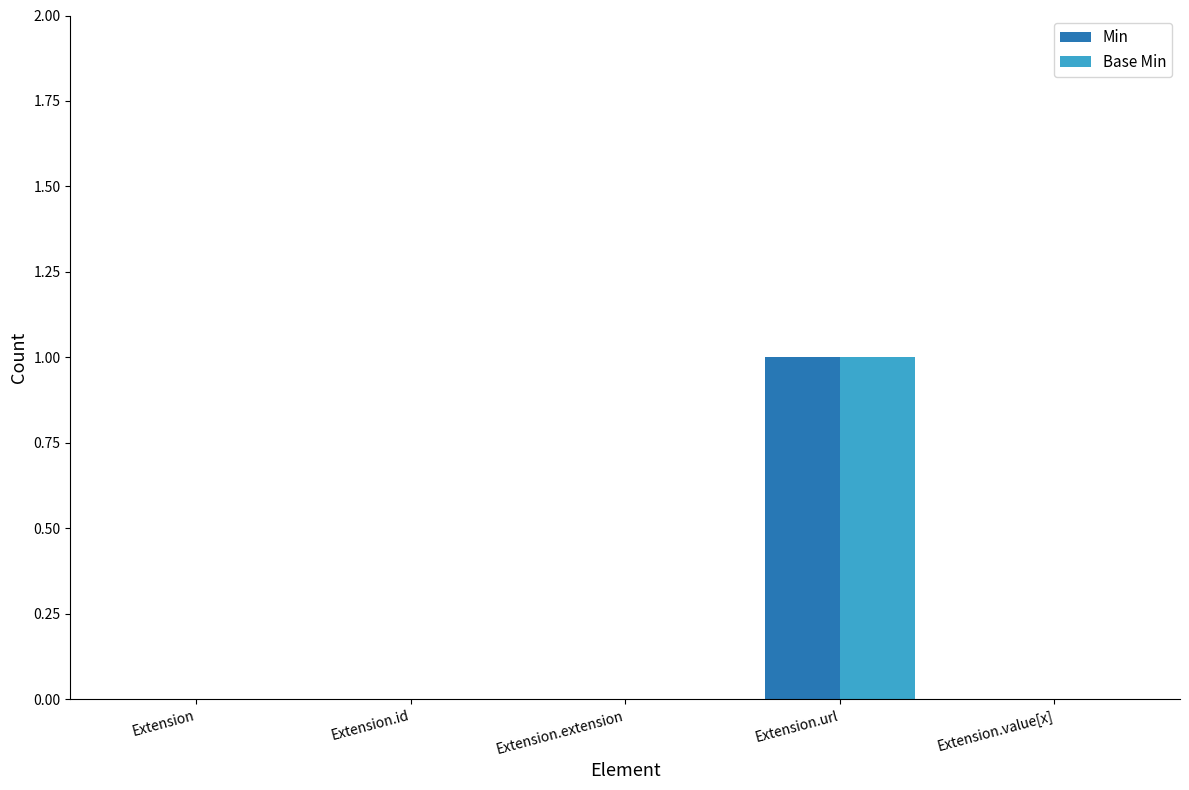

At which category is the sum across all series the highest?

Extension.url